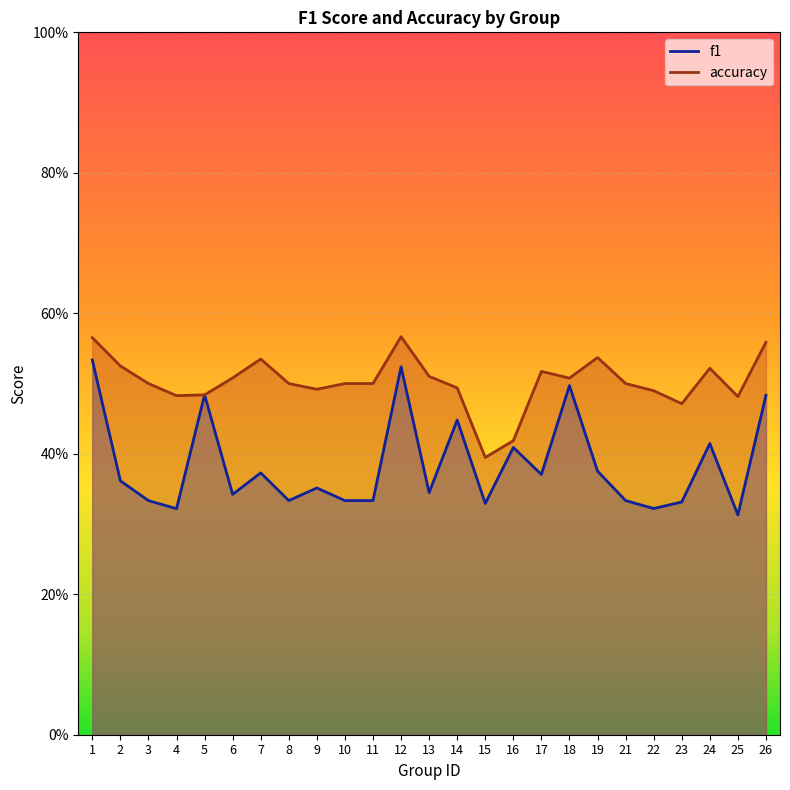

True or false: accuracy and f1 intersect in this chart.

False